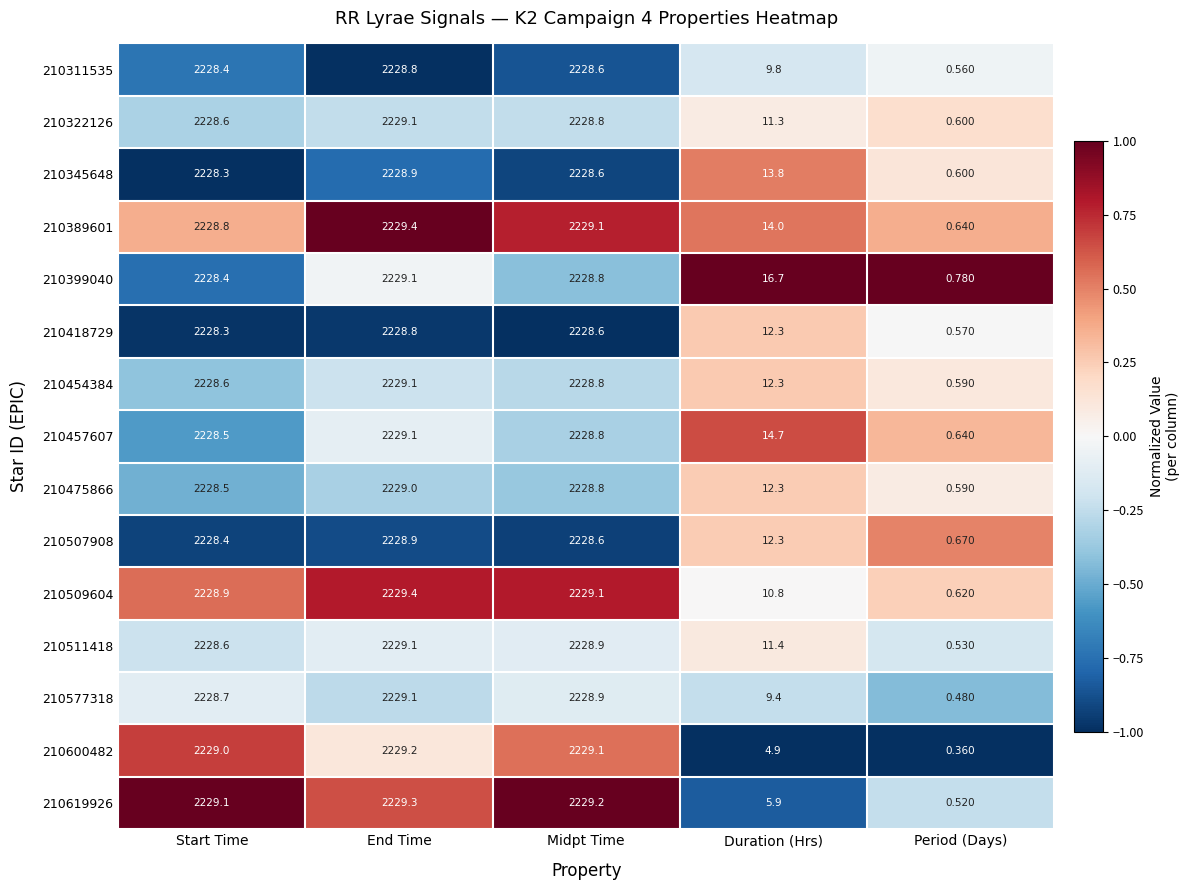

Which series has the largest total across all categories?

210399040